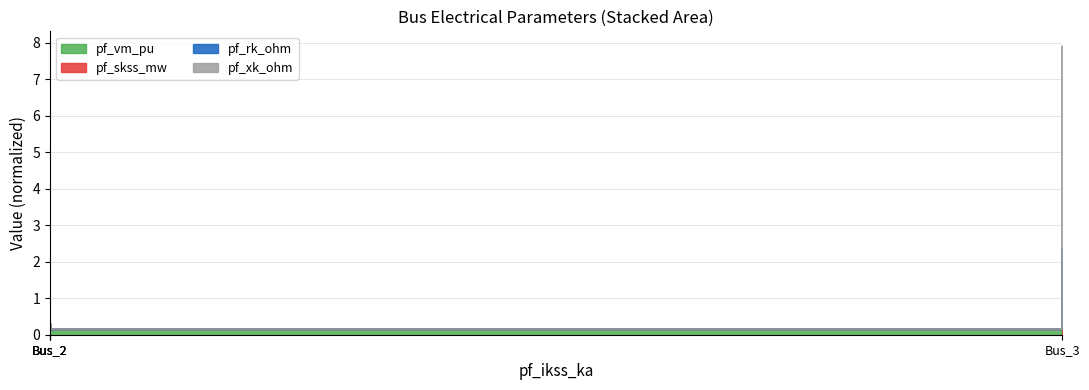

True or false: pf_rk_ohm has a value of 0.1 at Bus_2.

False